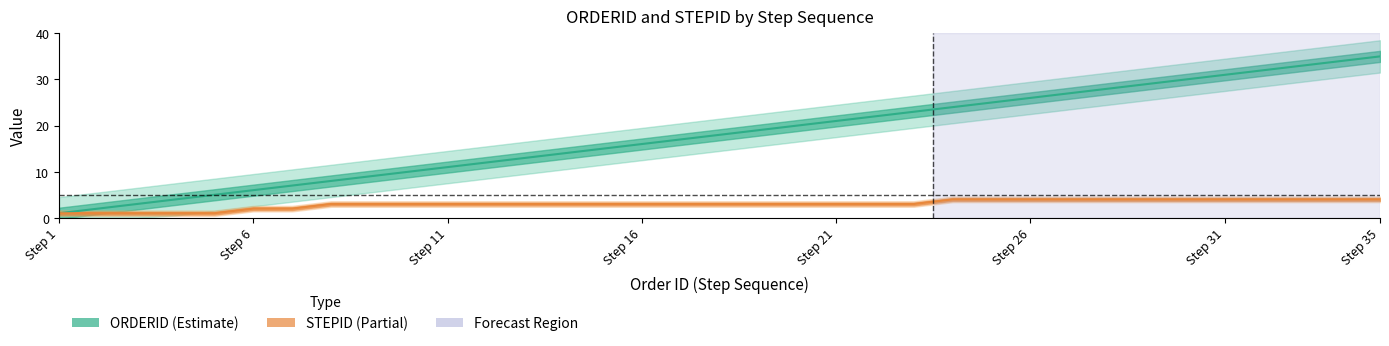

Which category has the lowest value across all series?

Step 1